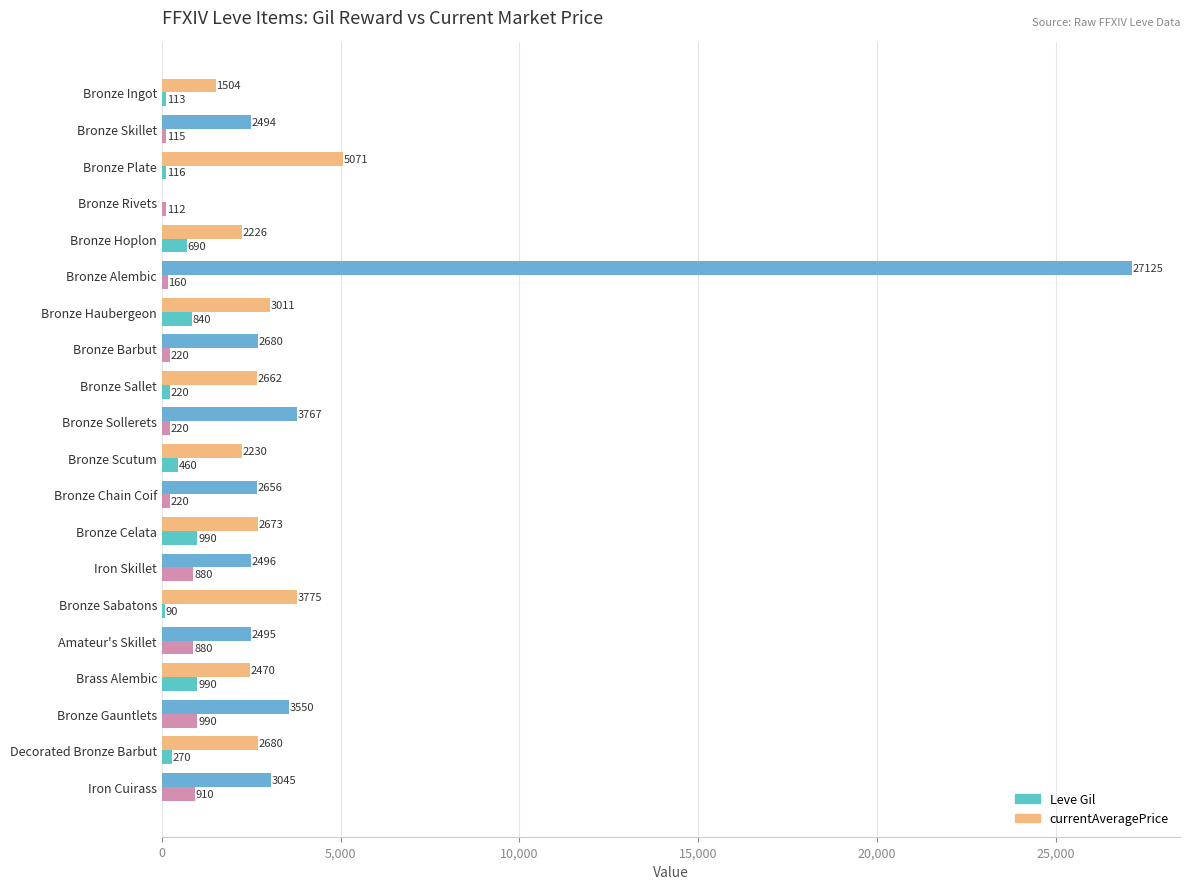

Which category has the highest value across all series?

Bronze Alembic